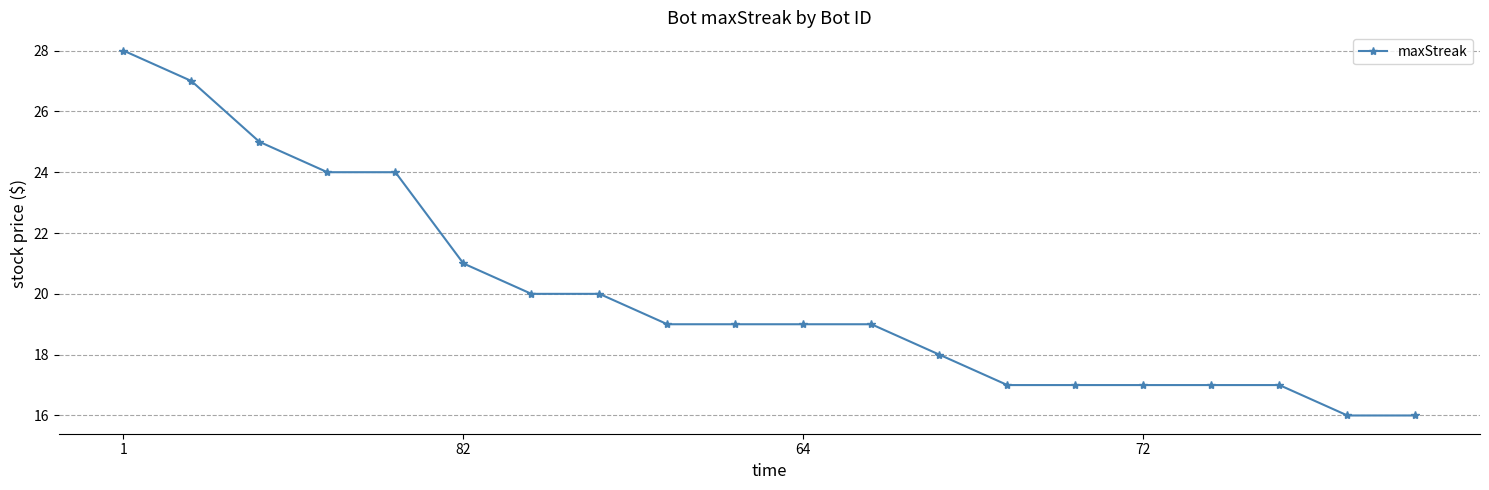

Reading left to right, extract all data points from this chart.

28	27	25	24	24	21	20	20	19	19	19	19	18	17	17	17	17	17	16	16